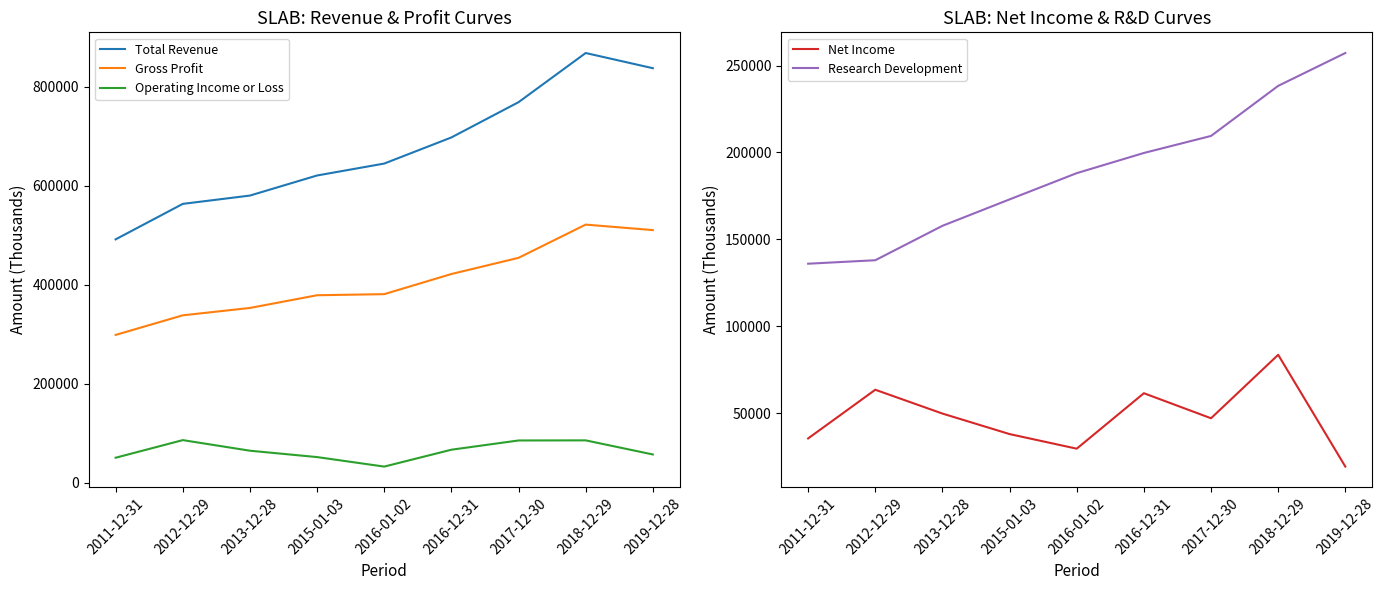

Which series changed the most between 2012-12-29 and 2018-12-29?

Total Revenue